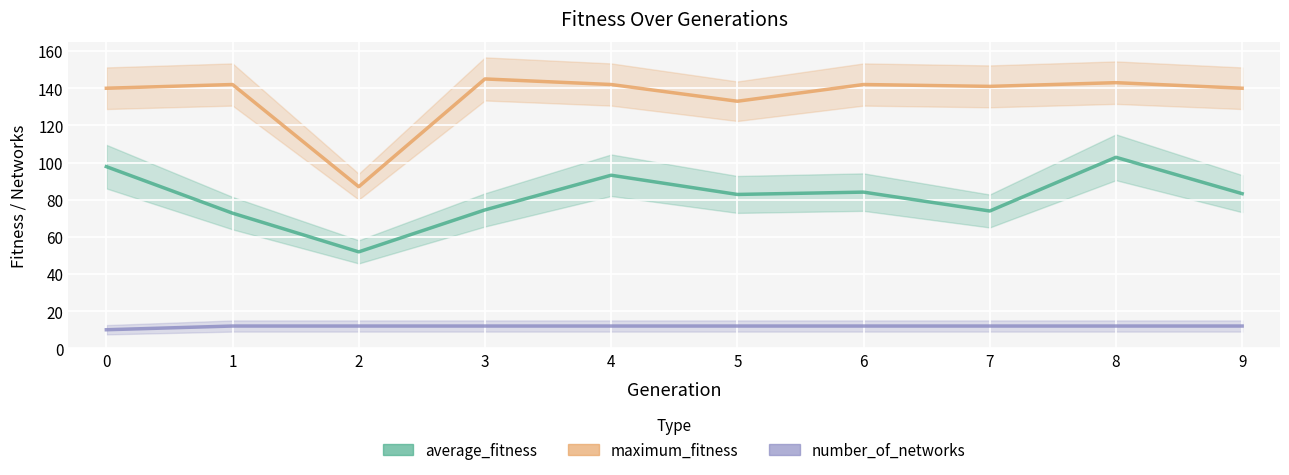

What is the sum of the average_fitness values at 7 and 9?

157.2